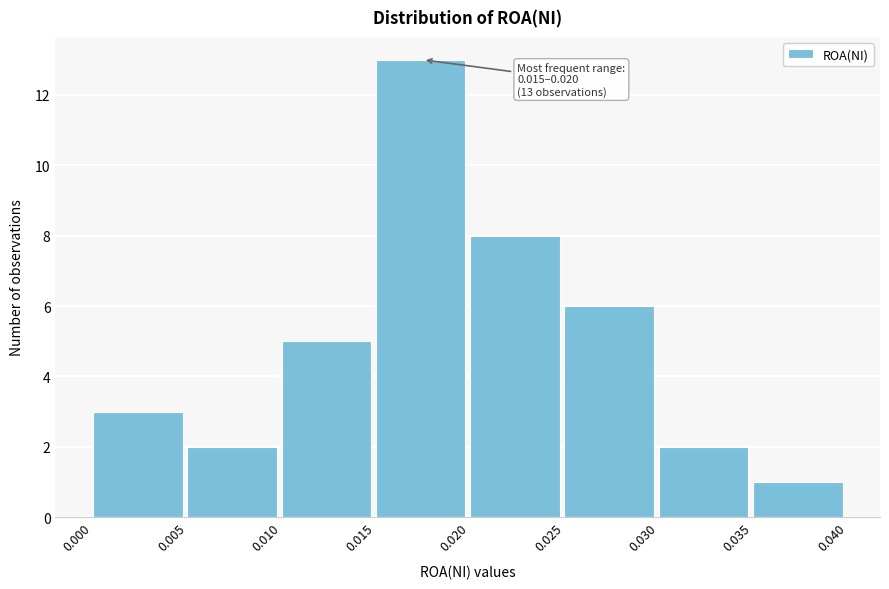

Which range on the x-axis has the tallest bar?

0.015 to 0.020